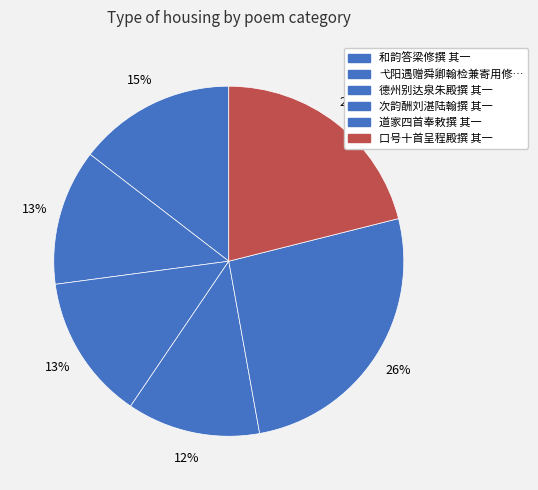

Which slice is the smallest?

次韵酬刘湛陆翰撰 其一